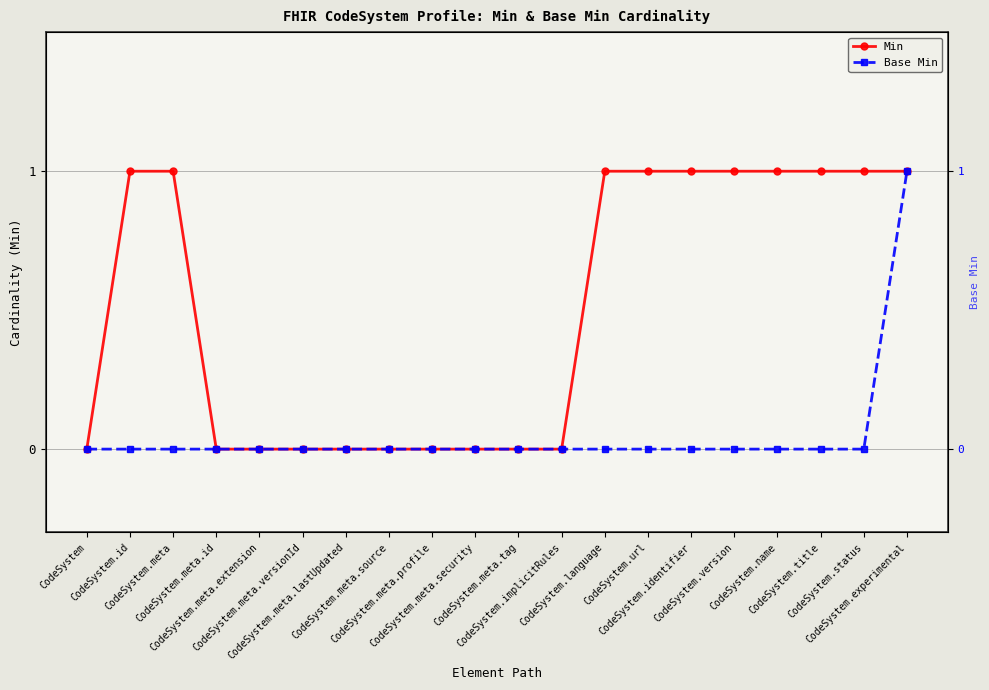

Is this an area chart (filled region under the line)?

No